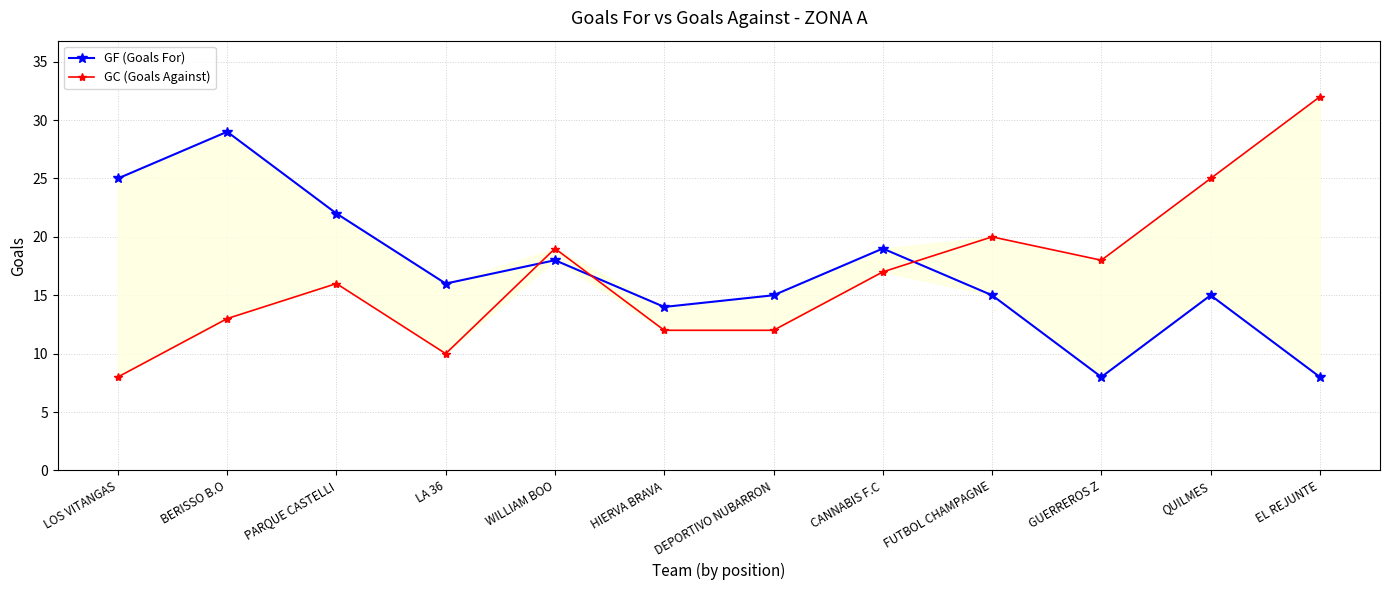

How many times do GC (Goals Against) and GF (Goals For) cross each other?

3